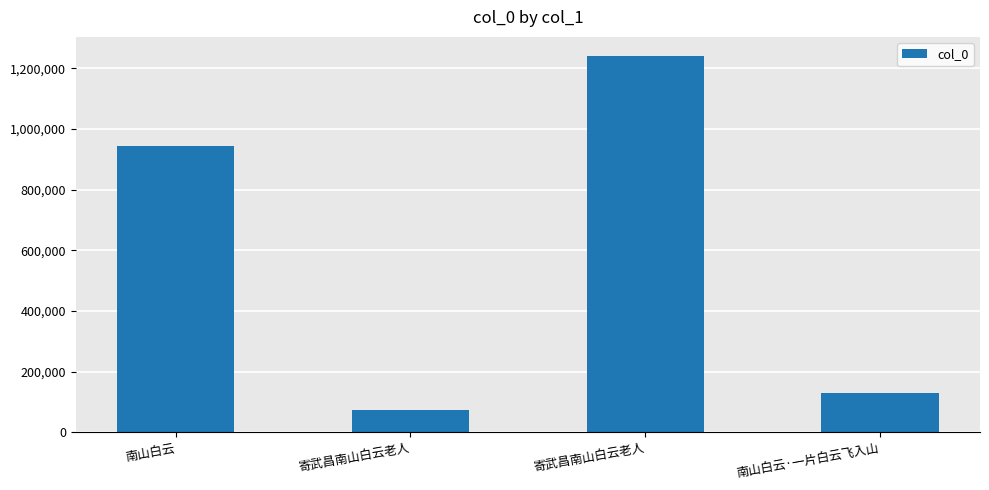

Does the chart contain any negative values?

No